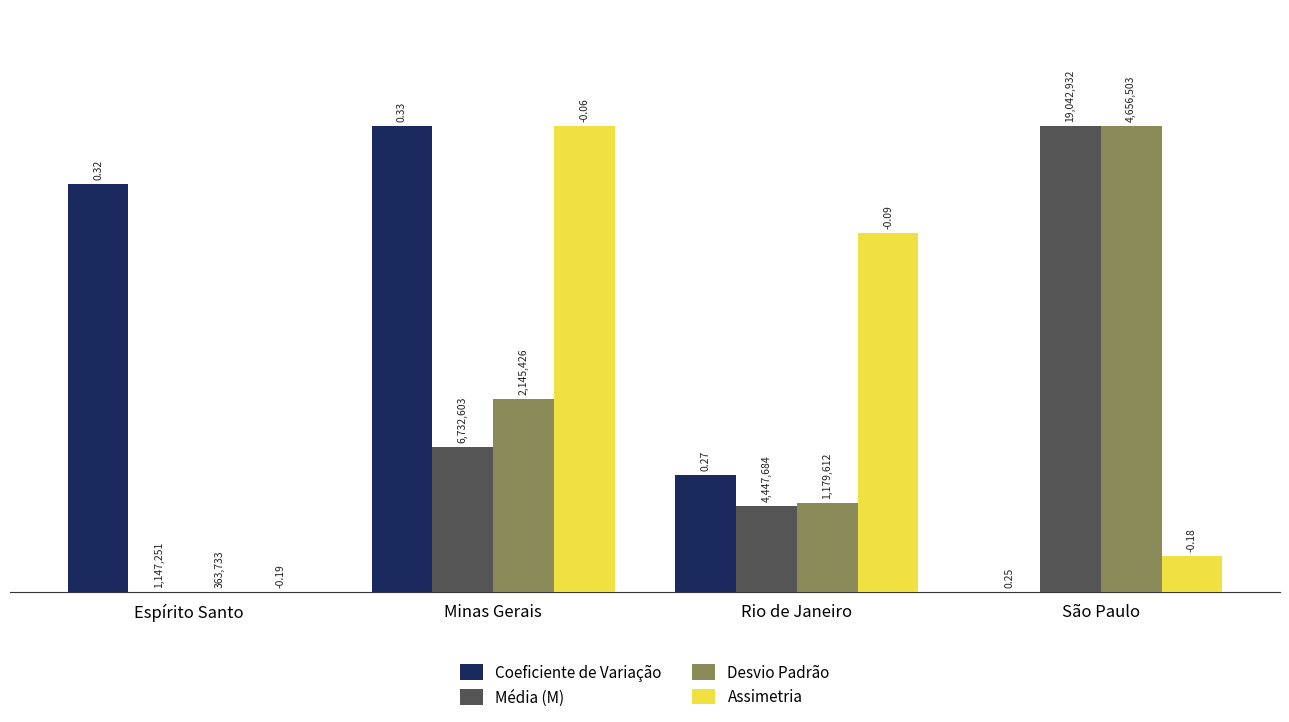

At which label does Coeficiente de Variação reach its peak?

Minas Gerais